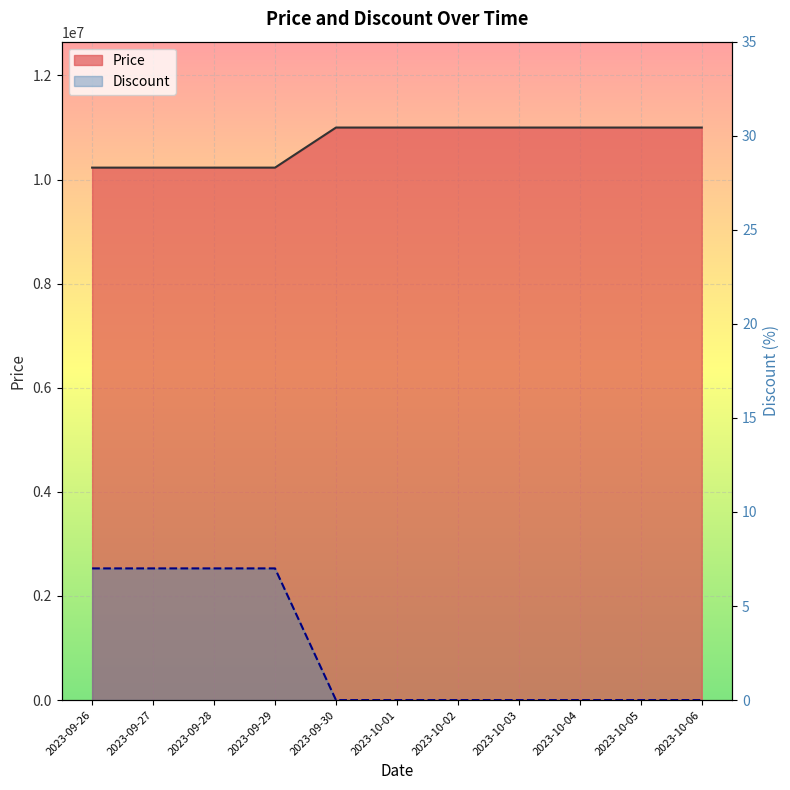

The Price series shows 11000000 at 2023-10-05. True or false?

True